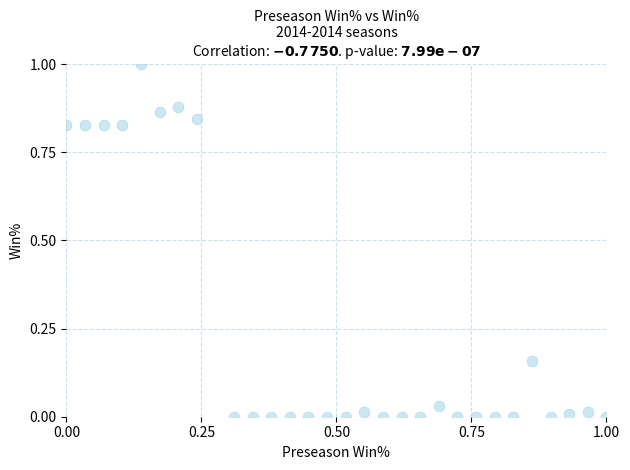

What is the range of X values (max minus min)?

1.0